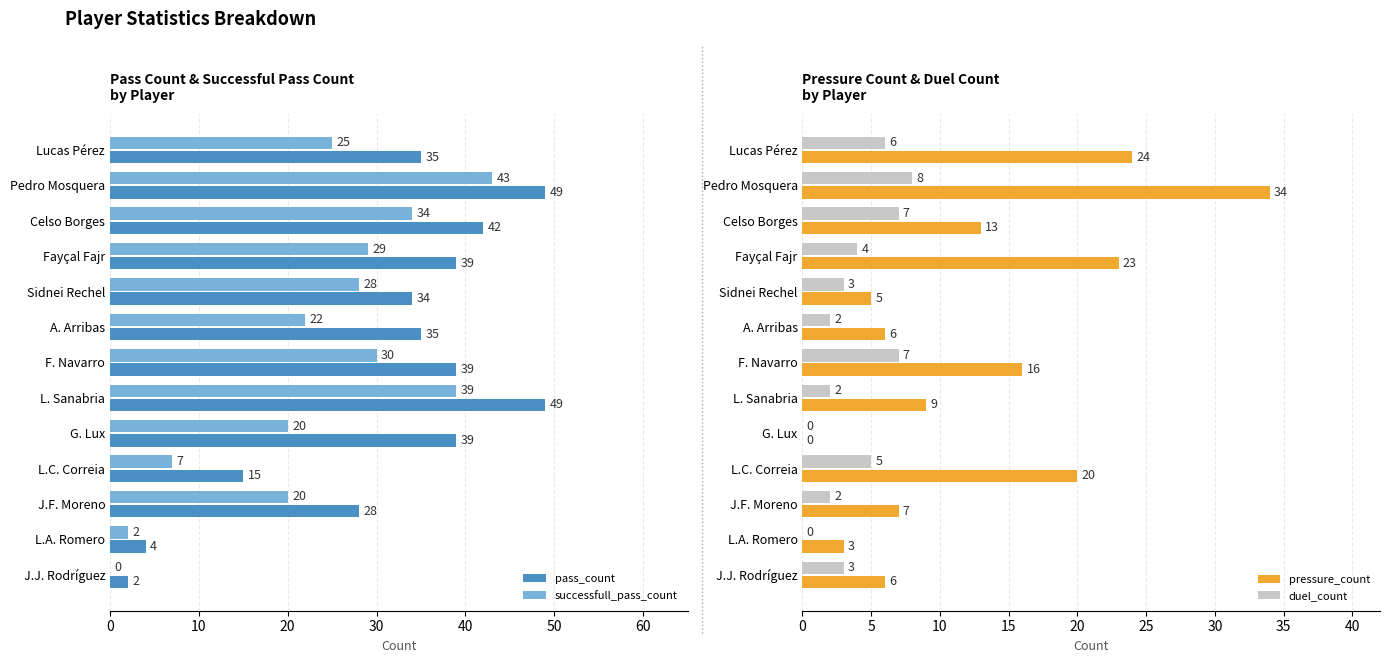

What are all the series names shown in the legend?

pass_count, successfull_pass_count, pressure_count, duel_count